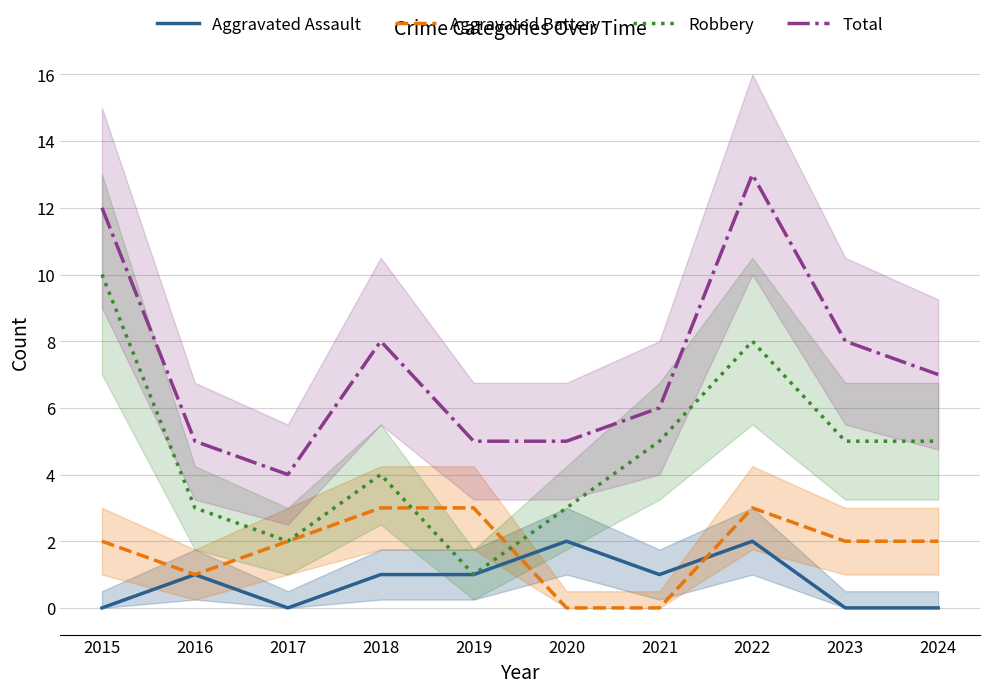

Where is the first local minimum for Aggravated Assault?

2017